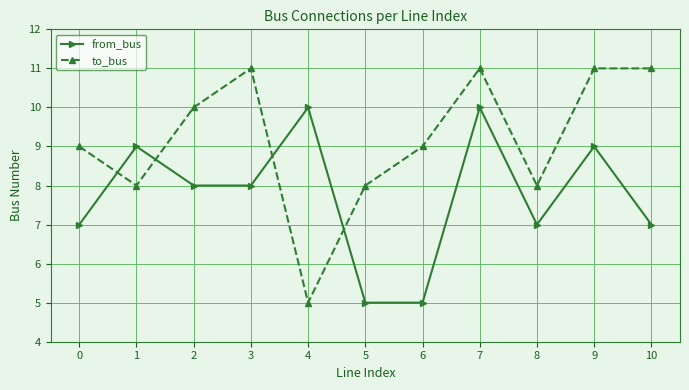

At which category does from_bus reach its first local peak?

1